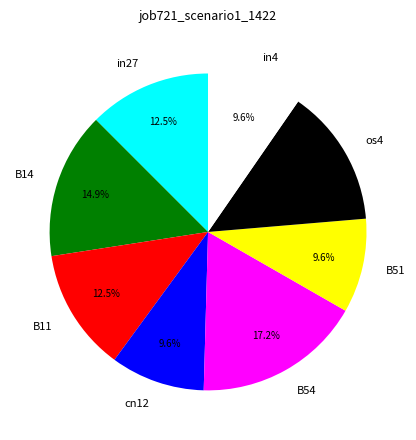

Which category has the biggest portion of the pie?

B54